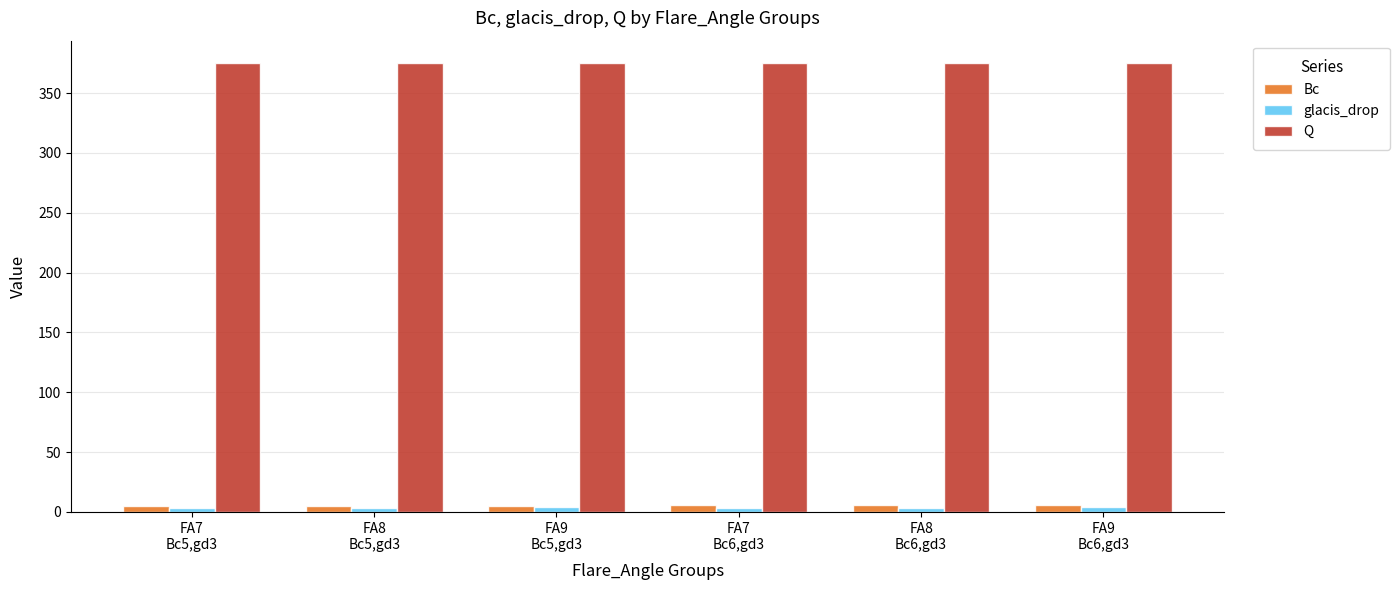

What is the sum of all Bc values?

33